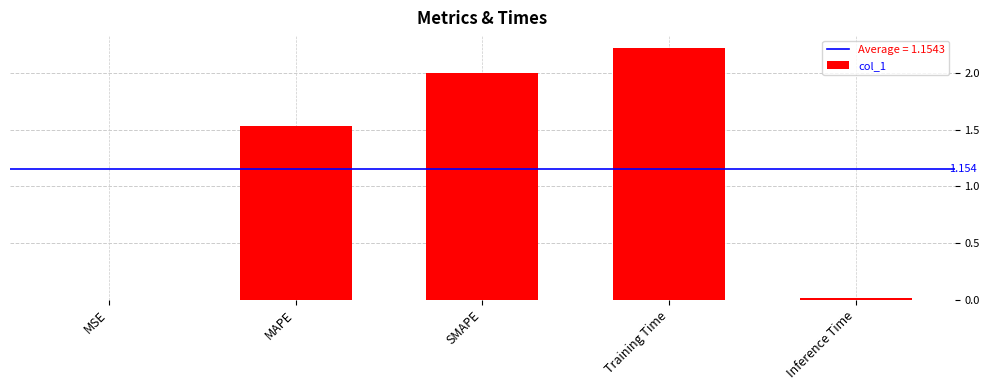

At which label does the data first exceed 1?

MAPE